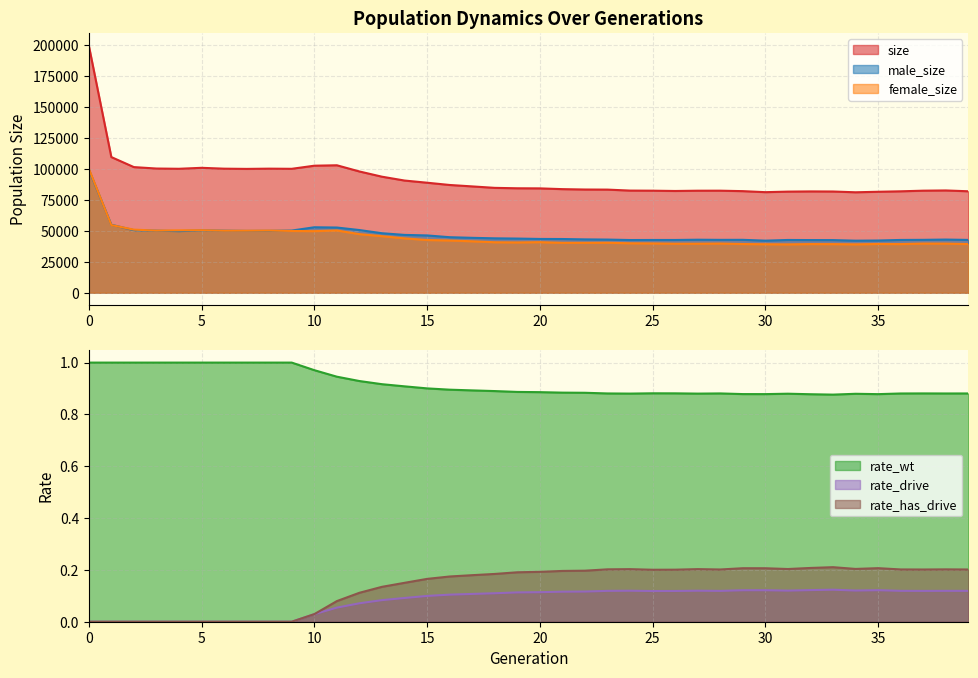

Reading left to right, list all the values displayed in this chart.

size: 0=199846.0	1=109585.0	2=101496.0	3=100333.0	4=100133.0	5=100910.0	6=100222.0	7=100045.0	8=100236.0	9=100116.0	10=102621.0	11=102969.0	12=97964.0	13=93741.0	14=90635.0	15=88877.0	16=87052.0	17=85895.0	18=84722.0	19=84380.0	20=84299.0	21=83690.0	22=83383.0	23=83305.0	24=82516.0	25=82435.0	26=82196.0	27=82421.0	28=82438.0	29=82071.0	30=81240.0	31=81683.0	32=81845.0	33=81769.0	34=81147.0	35=81564.0	36=81930.0	37=82443.0	38=82626.0	39=81965.0
male_size: 0=99576.0	1=54918.0	2=50536.0	3=50137.0	4=49742.0	5=50396.0	6=50133.0	7=49948.0	8=50006.0	9=50226.0	10=52876.0	11=52671.0	12=50631.0	13=48059.0	14=46714.0	15=46282.0	16=44855.0	17=44348.0	18=43946.0	19=43748.0	20=43444.0	21=43385.0	22=43093.0	23=42937.0	24=42568.0	25=42612.0	26=42612.0	27=42826.0	28=42707.0	29=42732.0	30=42066.0	31=42617.0	32=42535.0	33=42502.0	34=42050.0	35=42184.0	36=42633.0	37=42723.0	38=42951.0	39=42660.0
female_size: 0=100270.0	1=54667.0	2=50960.0	3=50196.0	4=50391.0	5=50514.0	6=50089.0	7=50097.0	8=50230.0	9=49890.0	10=49745.0	11=50298.0	12=47333.0	13=45682.0	14=43921.0	15=42595.0	16=42197.0	17=41547.0	18=40776.0	19=40632.0	20=40855.0	21=40305.0	22=40290.0	23=40368.0	24=39948.0	25=39823.0	26=39584.0	27=39595.0	28=39731.0	29=39339.0	30=39174.0	31=39066.0	32=39310.0	33=39267.0	34=39097.0	35=39380.0	36=39297.0	37=39720.0	38=39675.0	39=39305.0
rate_wt: 0=1.0	1=1.0	2=1.0	3=1.0	4=1.0	5=1.0	6=1.0	7=1.0	8=1.0	9=1.0	10=1.0	11=0.9	12=0.9	13=0.9	14=0.9	15=0.9	16=0.9	17=0.9	18=0.9	19=0.9	20=0.9	21=0.9	22=0.9	23=0.9	24=0.9	25=0.9	26=0.9	27=0.9	28=0.9	29=0.9	30=0.9	31=0.9	32=0.9	33=0.9	34=0.9	35=0.9	36=0.9	37=0.9	38=0.9	39=0.9
rate_drive: 0=0.0	1=0.0	2=0.0	3=0.0	4=0.0	5=0.0	6=0.0	7=0.0	8=0.0	9=0.0	10=0.0	11=0.1	12=0.1	13=0.1	14=0.1	15=0.1	16=0.1	17=0.1	18=0.1	19=0.1	20=0.1	21=0.1	22=0.1	23=0.1	24=0.1	25=0.1	26=0.1	27=0.1	28=0.1	29=0.1	30=0.1	31=0.1	32=0.1	33=0.1	34=0.1	35=0.1	36=0.1	37=0.1	38=0.1	39=0.1
rate_has_drive: 0=0.0	1=0.0	2=0.0	3=0.0	4=0.0	5=0.0	6=0.0	7=0.0	8=0.0	9=0.0	10=0.0	11=0.1	12=0.1	13=0.1	14=0.2	15=0.2	16=0.2	17=0.2	18=0.2	19=0.2	20=0.2	21=0.2	22=0.2	23=0.2	24=0.2	25=0.2	26=0.2	27=0.2	28=0.2	29=0.2	30=0.2	31=0.2	32=0.2	33=0.2	34=0.2	35=0.2	36=0.2	37=0.2	38=0.2	39=0.2